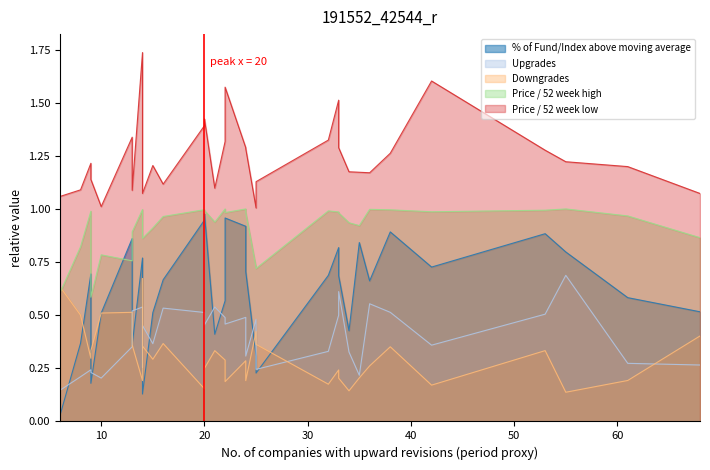

True or false: Downgrades has a value of 0.2 at LIT.

False